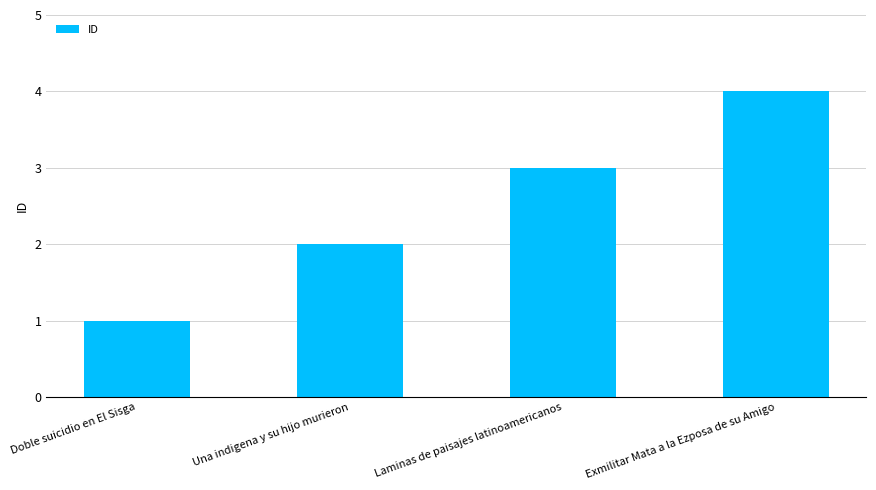

At which category does the chart reach its minimum across all series?

Doble suicidio en El Sisga